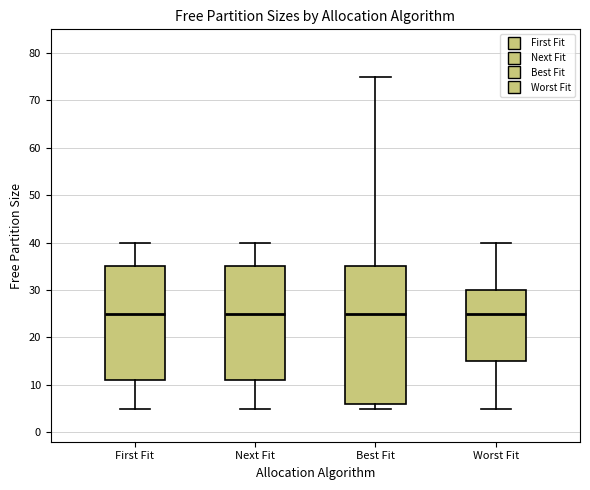

Comparing the boxes themselves (not the whiskers), which one is the tallest?

Best Fit